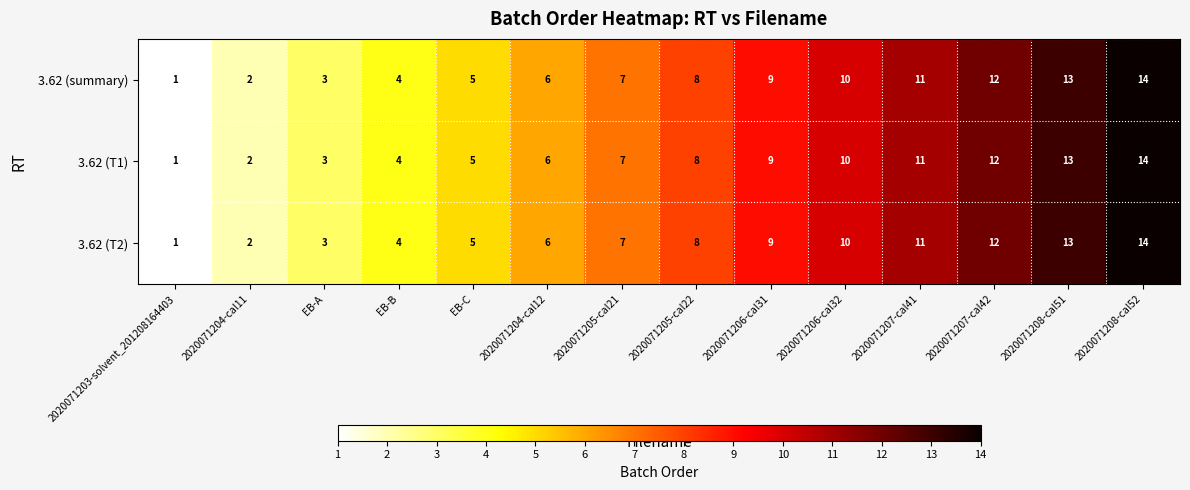

What is the greatest value displayed?

14